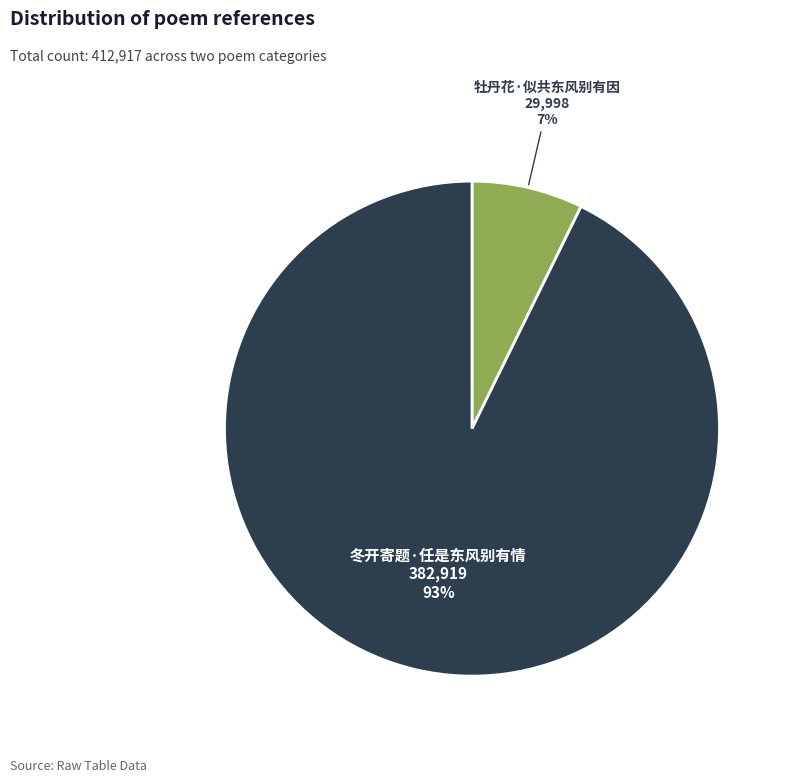

Is there a majority slice in this chart?

Yes